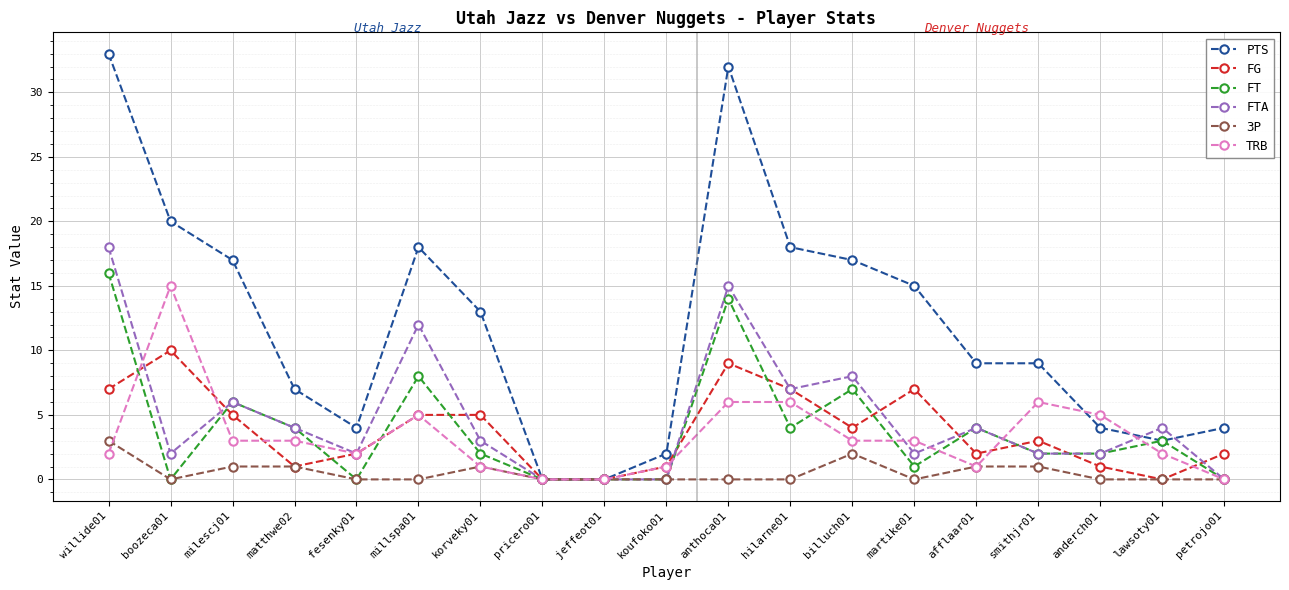

How many lines are shown in the chart?

6